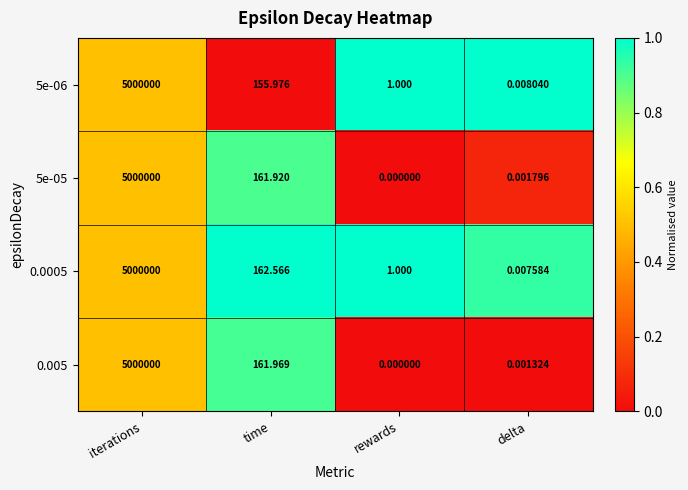

Rank the categories by 5e-06 value from highest to lowest.

iterations, time, rewards, delta